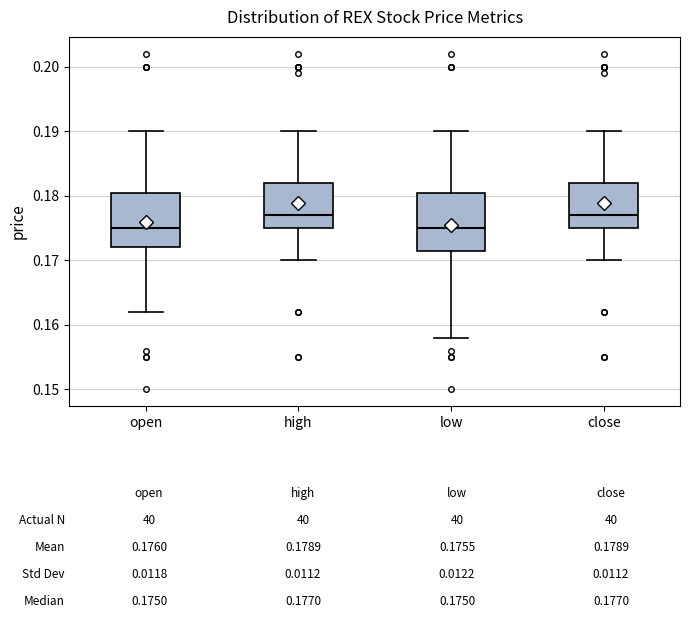

Where does the median line of the box for high sit on the y-axis? The values are not printed on the chart, so give them approximately, as read against the axis.

0.177